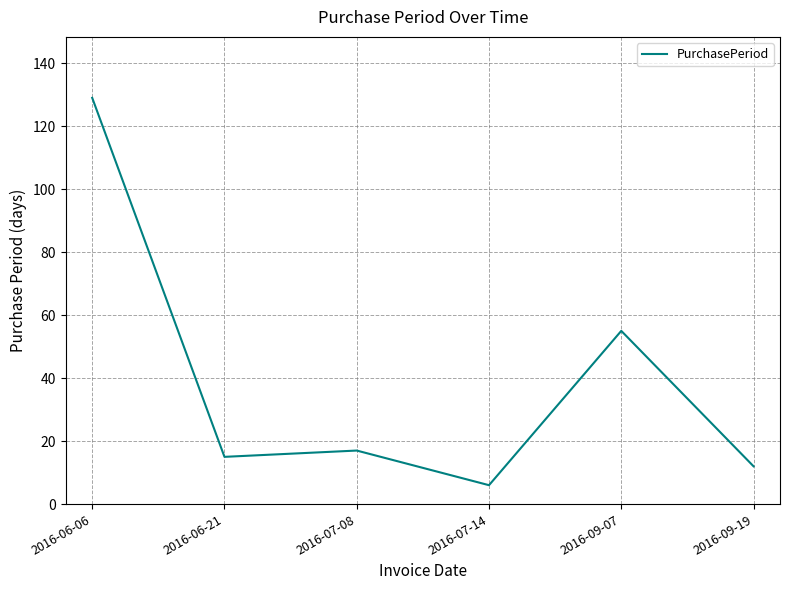

The value at 2016-09-19 is 12. True or false?

True